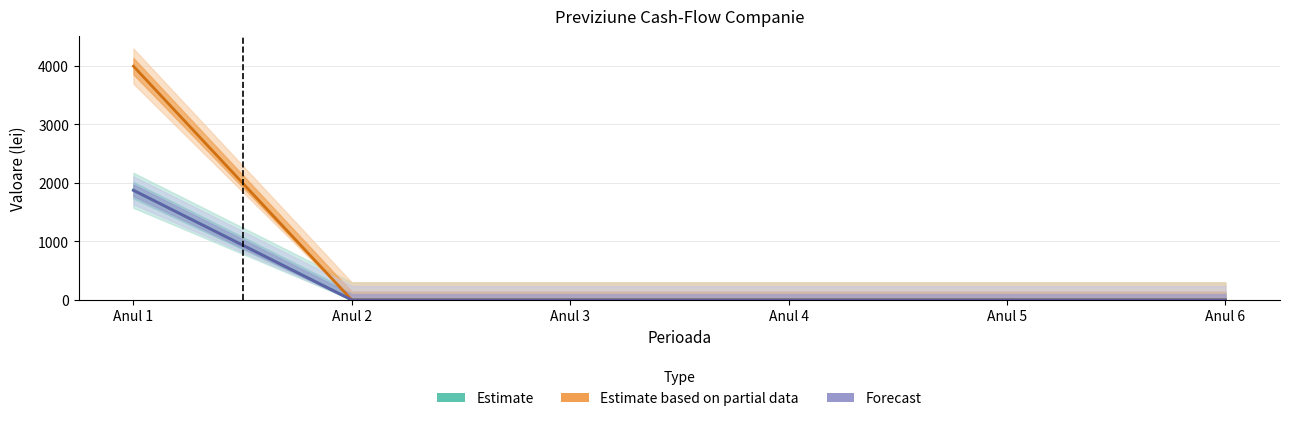

At which category is the sum across all series the highest?

Anul 1